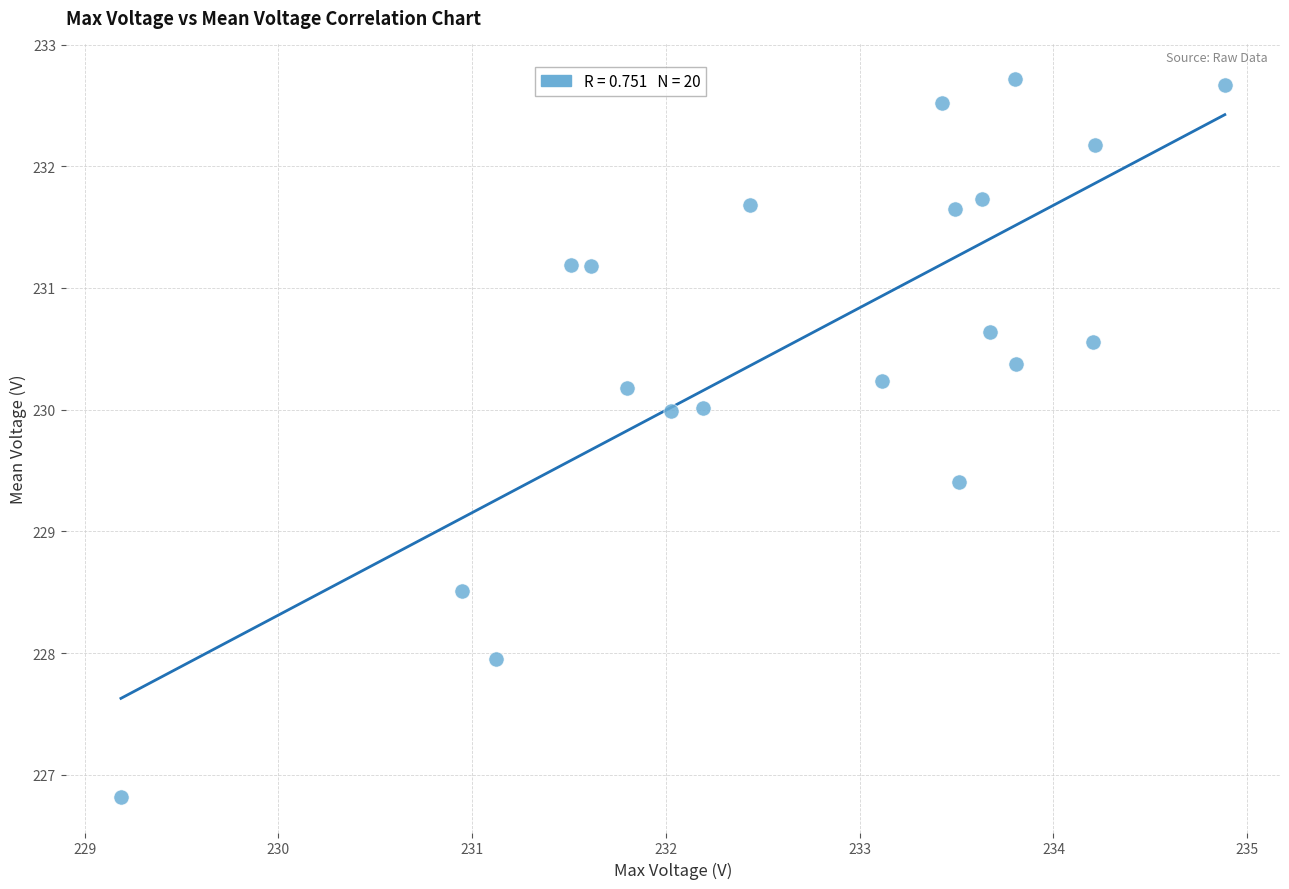

What Y value in the scatter plot is closest to 229?

229.4